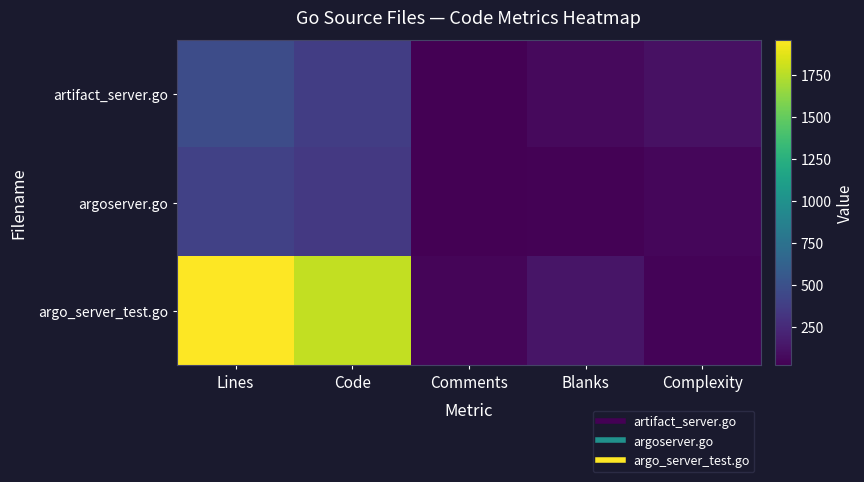

Reading left to right, extract all data points from this chart.

artifact_server.go: Lines=469	Code=376	Comments=21	Blanks=72	Complexity=107
argoserver.go: Lines=399	Code=342	Comments=26	Blanks=31	Complexity=54
argo_server_test.go: Lines=1960	Code=1781	Comments=48	Blanks=131	Complexity=41